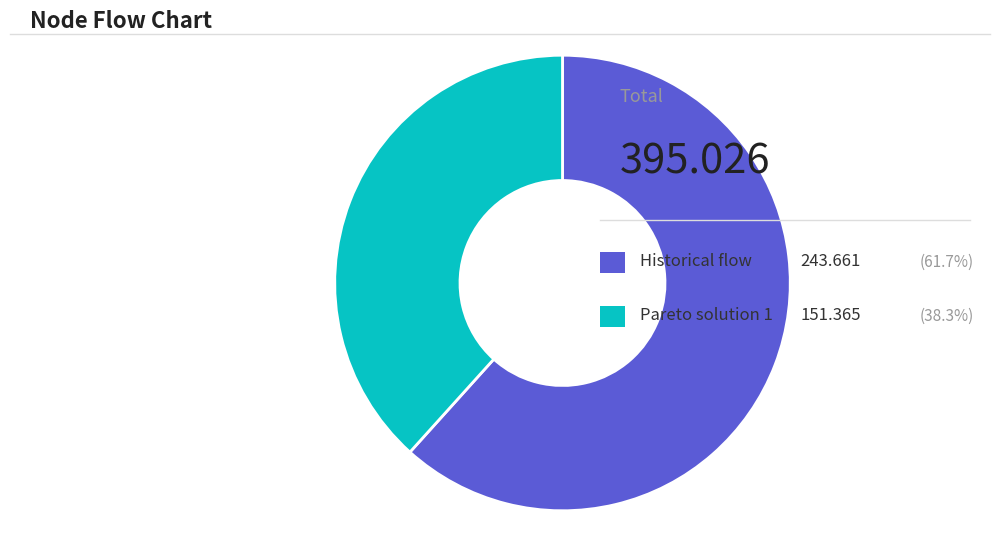

How many slices are in this pie chart?

2